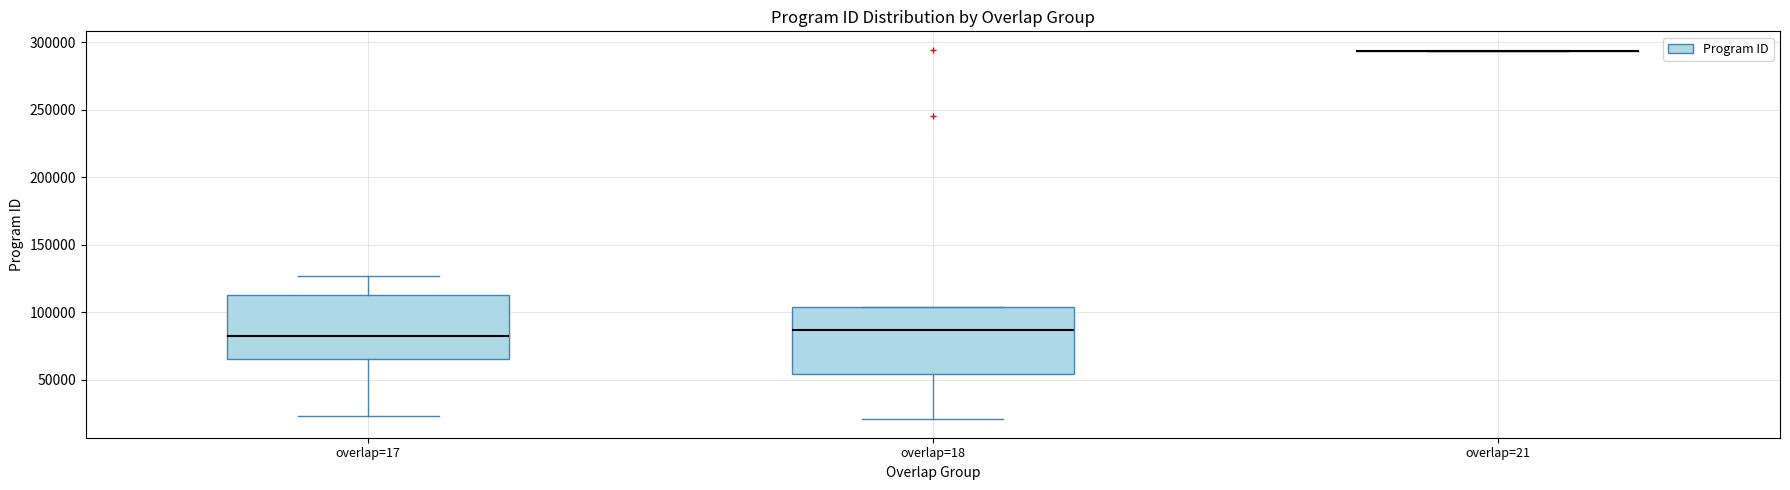

Where does the median line of the box for overlap=17 sit on the y-axis? The values are not printed on the chart, so give them approximately, as read against the axis.

85000